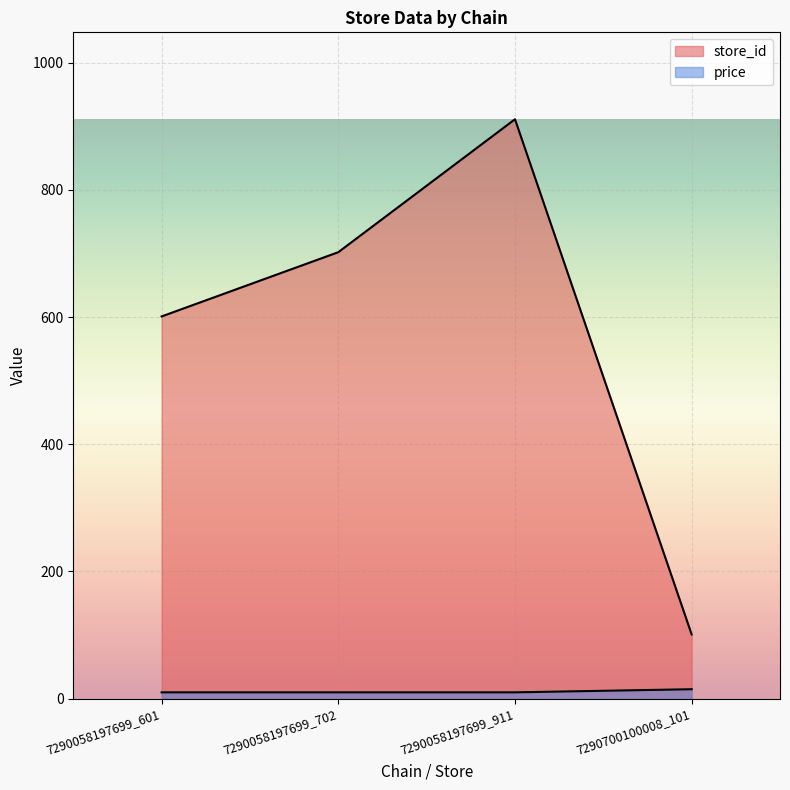

At which category does store_id reach its first local peak?

7290058197699_911